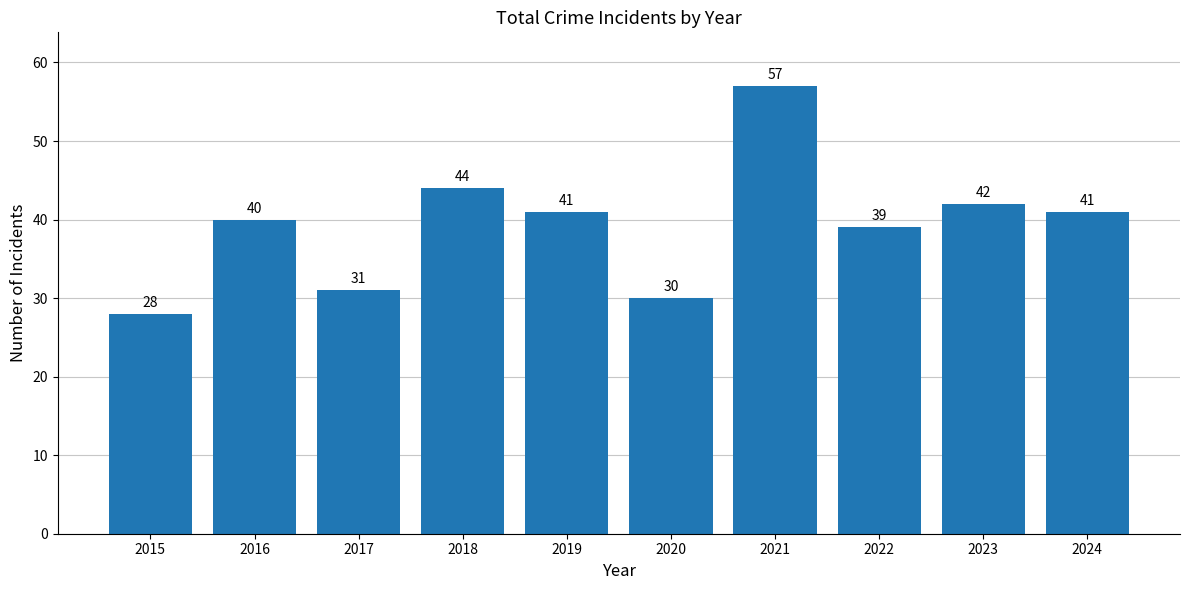

What is the difference between the maximum and minimum values?

29